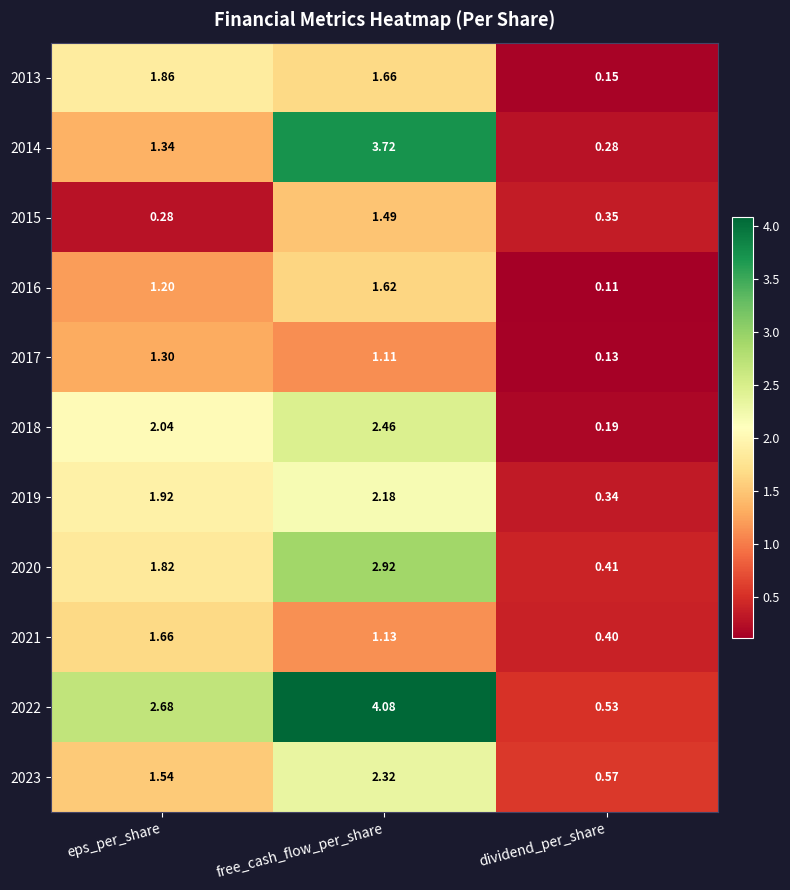

Which category has the lowest value across all series?

dividend_per_share